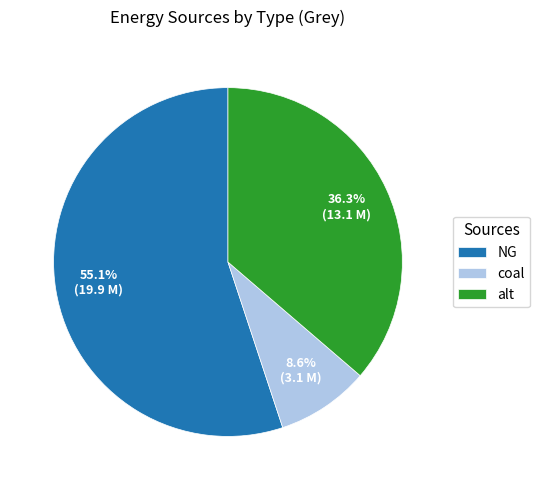

Which slice is the largest?

NG